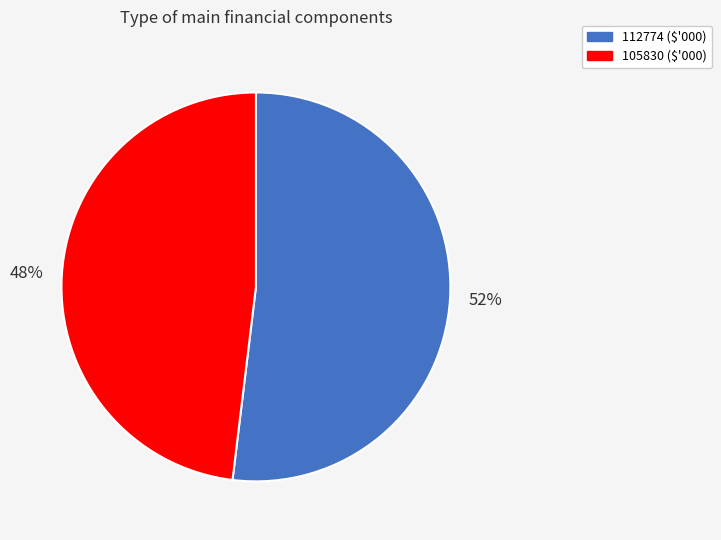

Rank the categories by value from highest to lowest.

112774, 105830